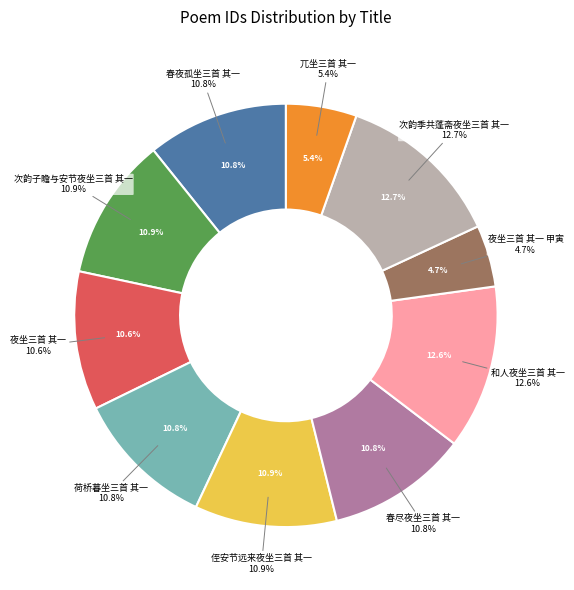

To the nearest percent, what is the average slice percentage?

10%